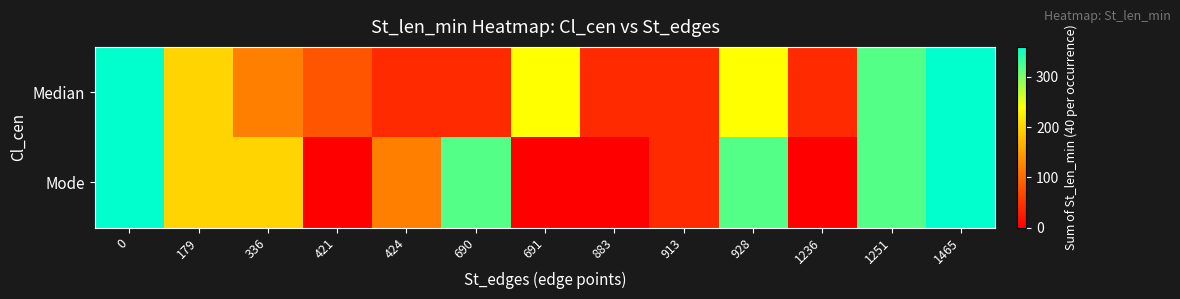

List the series in order of their peak value, highest first.

Median, Mode